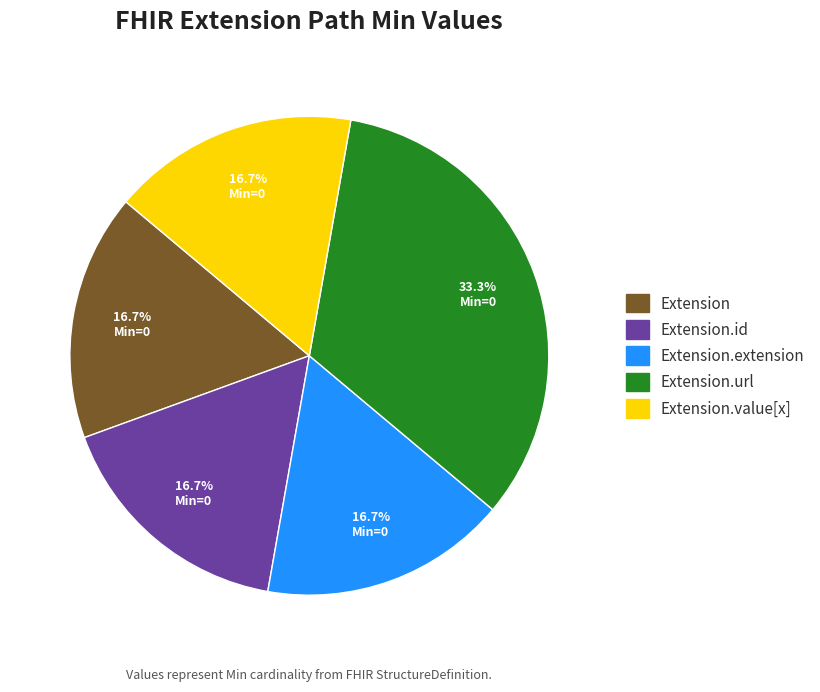

To the nearest percent, what percentage of the pie is Extension.url?

33%